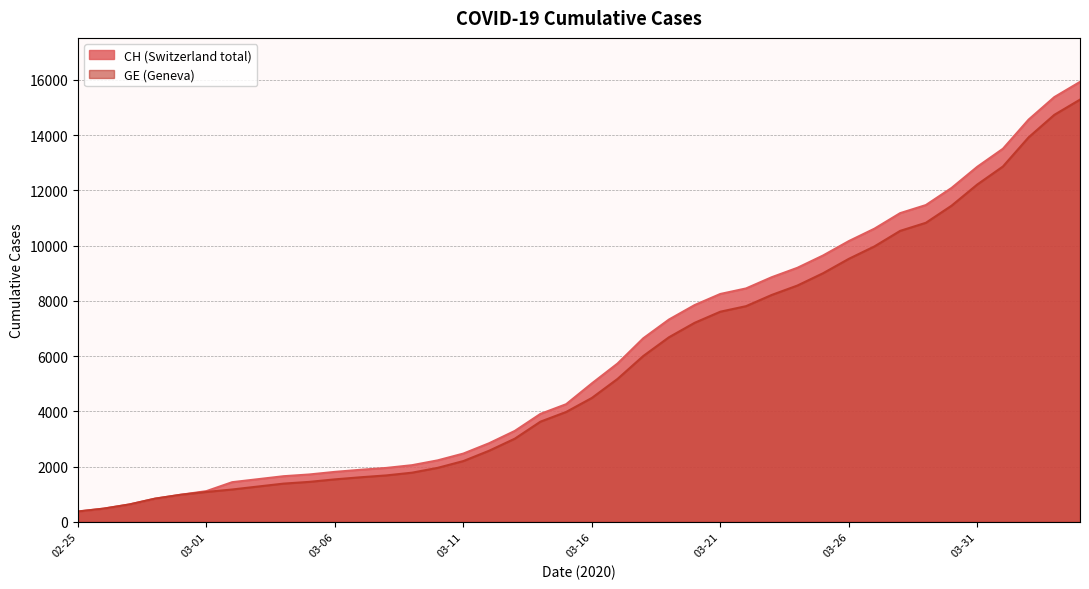

True or false: GE and CH intersect in this chart.

False